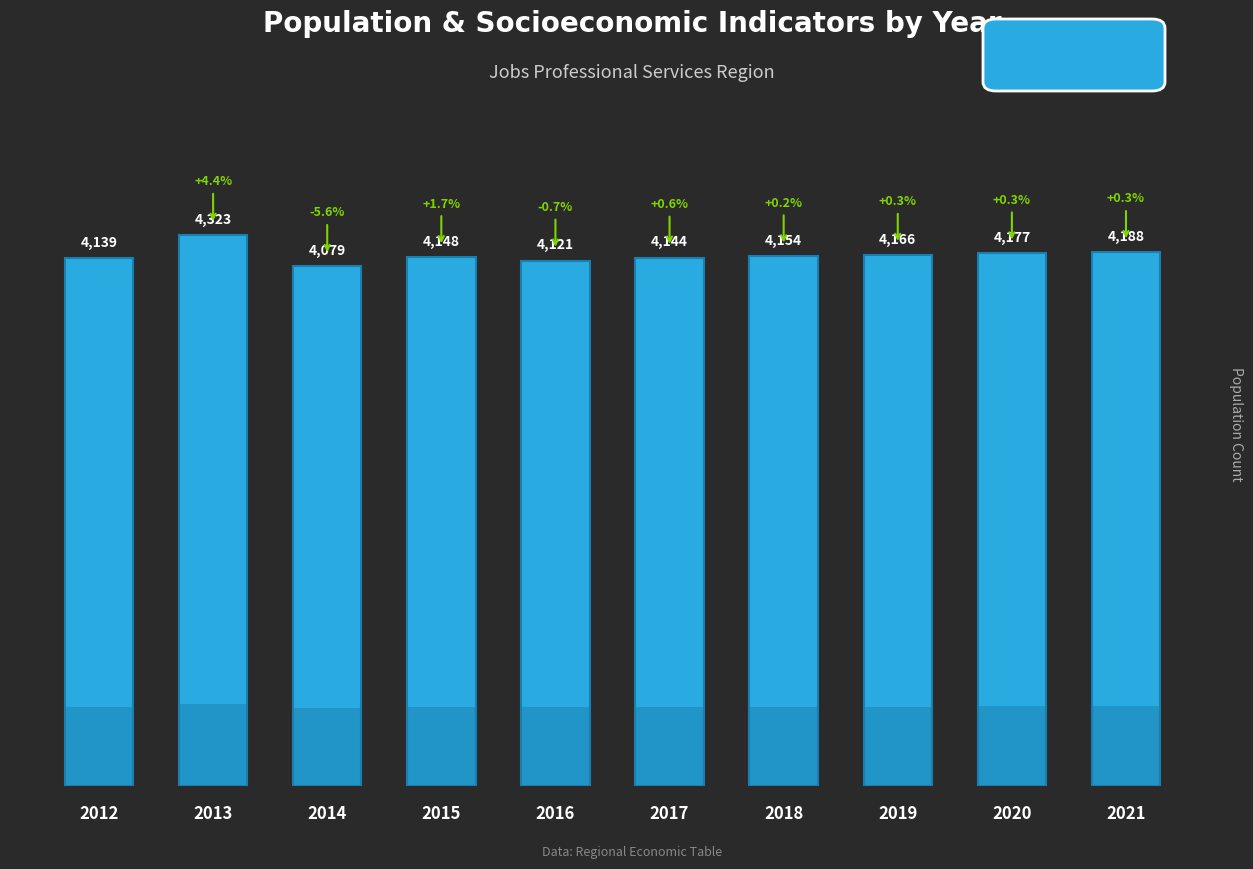

List the labels in order of value, smallest first.

2014, 2016, 2012, 2017, 2015, 2018, 2019, 2020, 2021, 2013